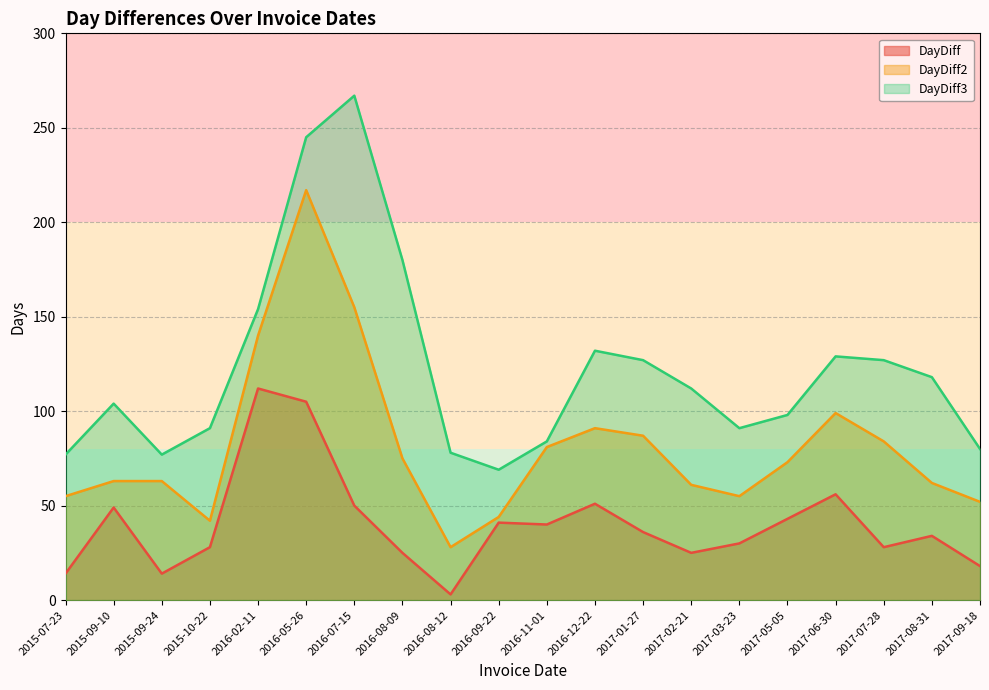

At which category is the sum across all series the highest?

2016-05-26